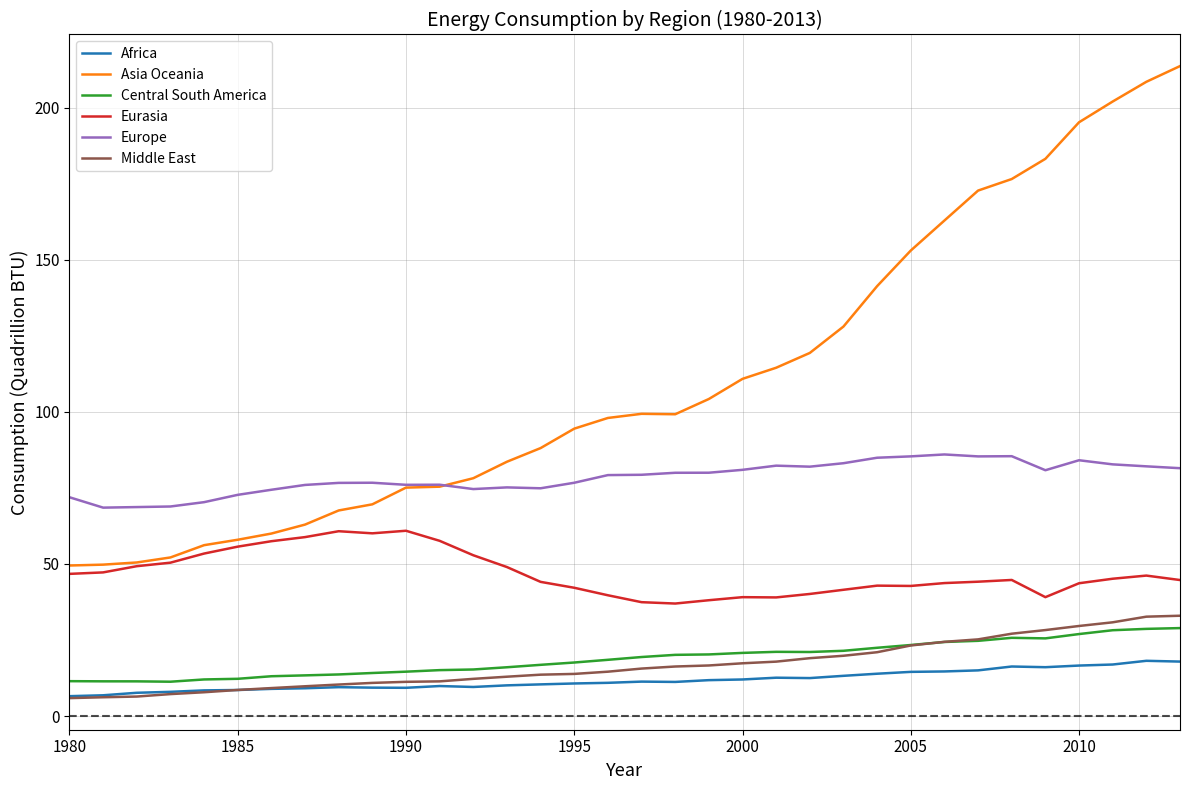

Which series has the largest total across all categories?

Asia Oceania